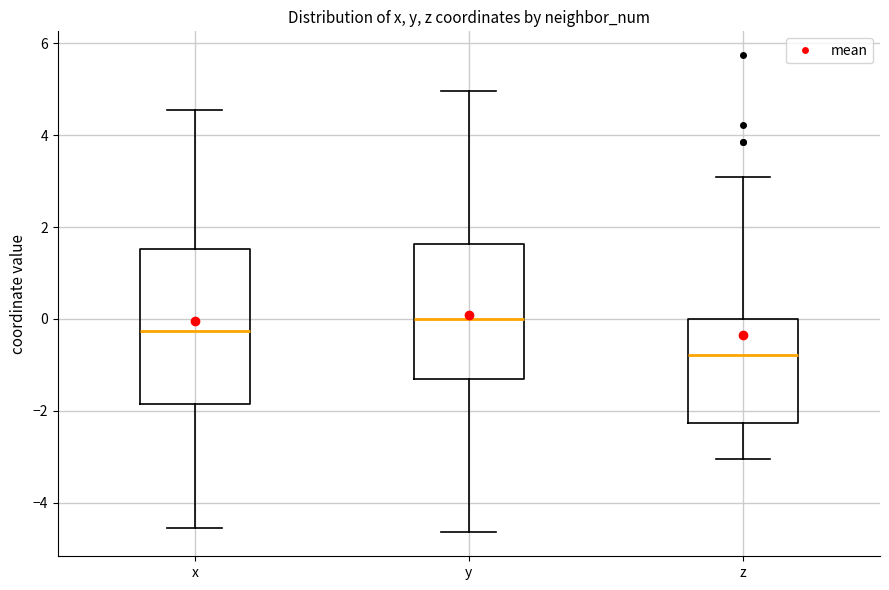

Where does the upper whisker of the box for y end on the y-axis? The values are not printed on the chart, so give them approximately, as read against the axis.

5.0